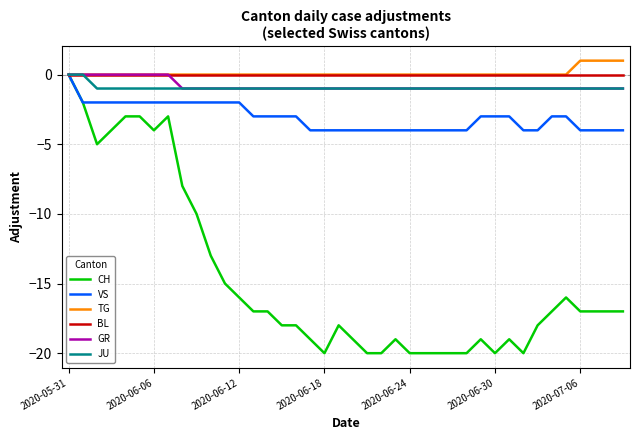

What is the minimum value for CH?

-20